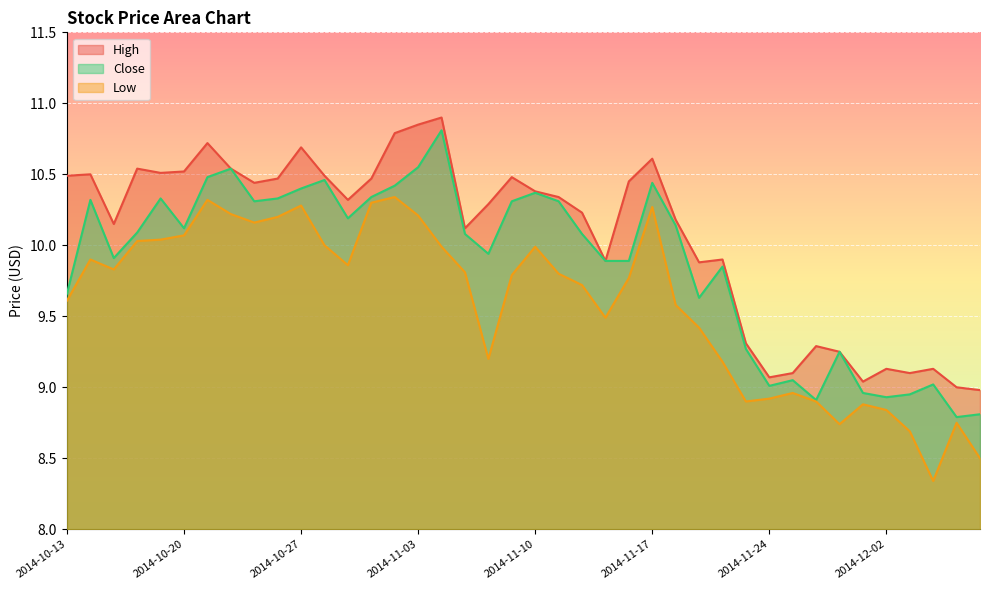

Reading right to left, transcribe all the data shown in this chart.

High: 9.0	9.0	9.1	9.1	9.1	9.0	9.2	9.3	9.1	9.1	9.3	9.9	9.9	10.2	10.6	10.4	9.9	10.2	10.3	10.4	10.5	10.3	10.1	10.9	10.8	10.8	10.5	10.3	10.5	10.7	10.5	10.4	10.5	10.7	10.5	10.5	10.5	10.2	10.5	10.5
Close: 8.8	8.8	9.0	8.9	8.9	9.0	9.2	8.9	9.1	9.0	9.3	9.8	9.6	10.1	10.4	9.9	9.9	10.1	10.3	10.4	10.3	9.9	10.1	10.8	10.6	10.4	10.3	10.2	10.5	10.4	10.3	10.3	10.5	10.5	10.1	10.3	10.1	9.9	10.3	9.7
Low: 8.5	8.8	8.3	8.7	8.8	8.9	8.7	8.9	9.0	8.9	8.9	9.2	9.4	9.6	10.3	9.8	9.5	9.7	9.8	10.0	9.8	9.2	9.8	10.0	10.2	10.3	10.3	9.9	10.0	10.3	10.2	10.2	10.2	10.3	10.1	10.0	10.0	9.8	9.9	9.6